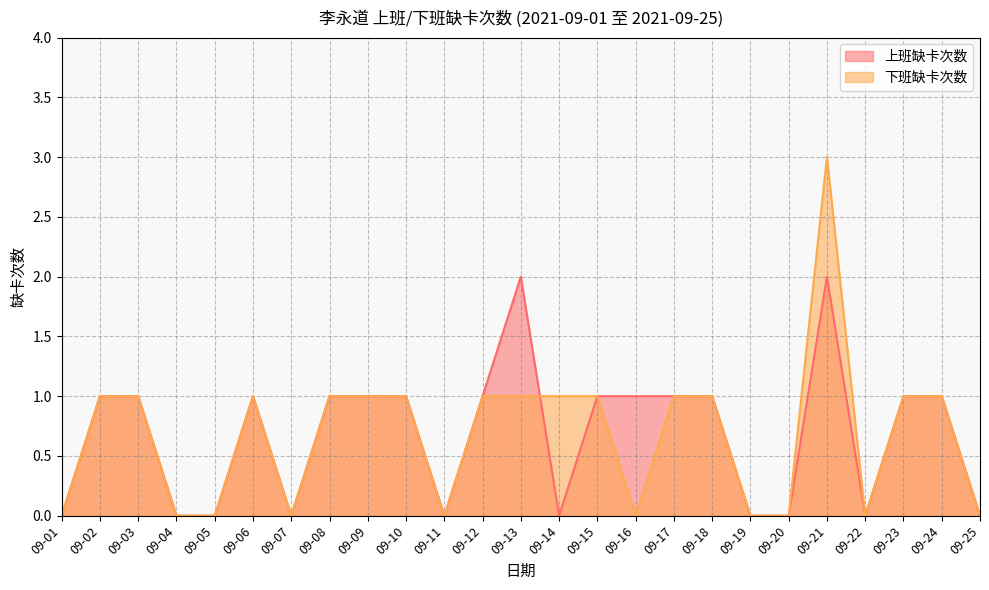

Reading left to right, list all the values displayed in this chart.

上班缺卡次数: 0	1	1	0	0	1	0	1	1	1	0	1	2	0	1	1	1	1	0	0	2	0	1	1	0
下班缺卡次数: 0	1	1	0	0	1	0	1	1	1	0	1	1	1	1	0	1	1	0	0	3	0	1	1	0